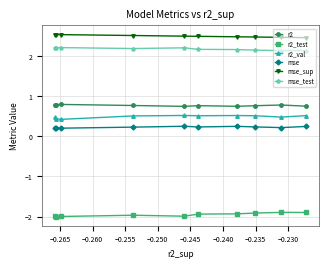

What is the average value of the mse_sup series?

2.5